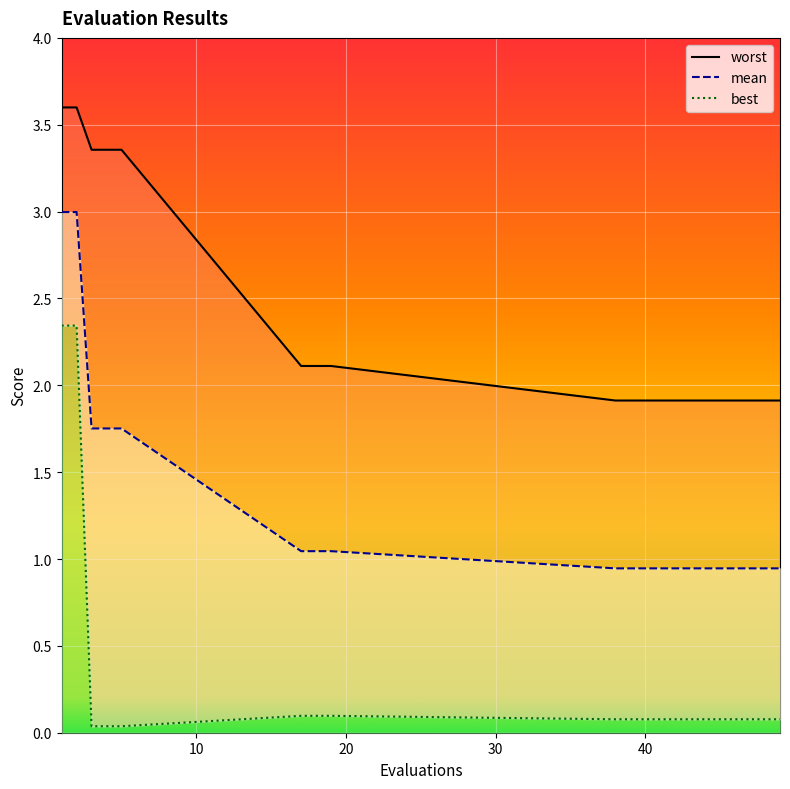

What is the sum of all mean values?

25.7